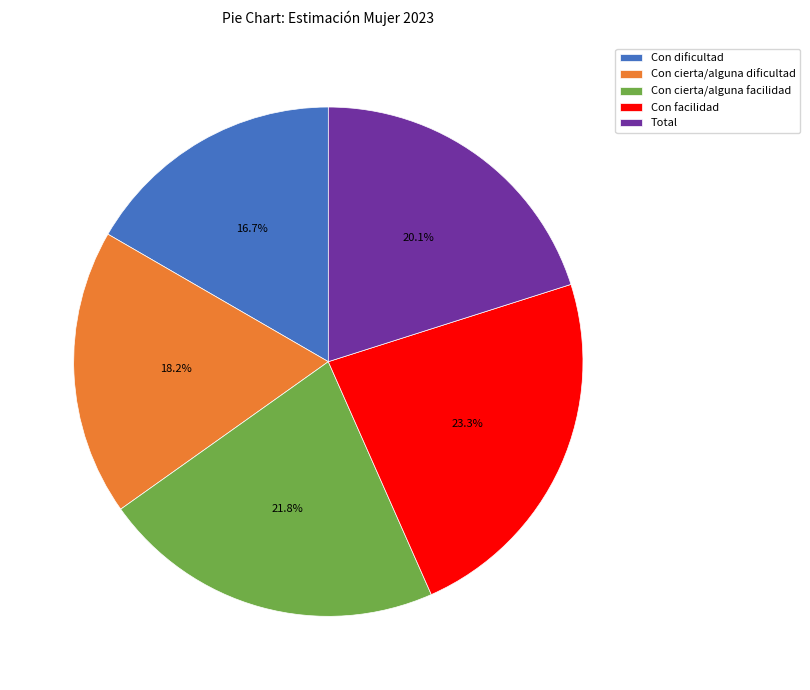

What percentage is the Total slice, to the nearest percent?

20%